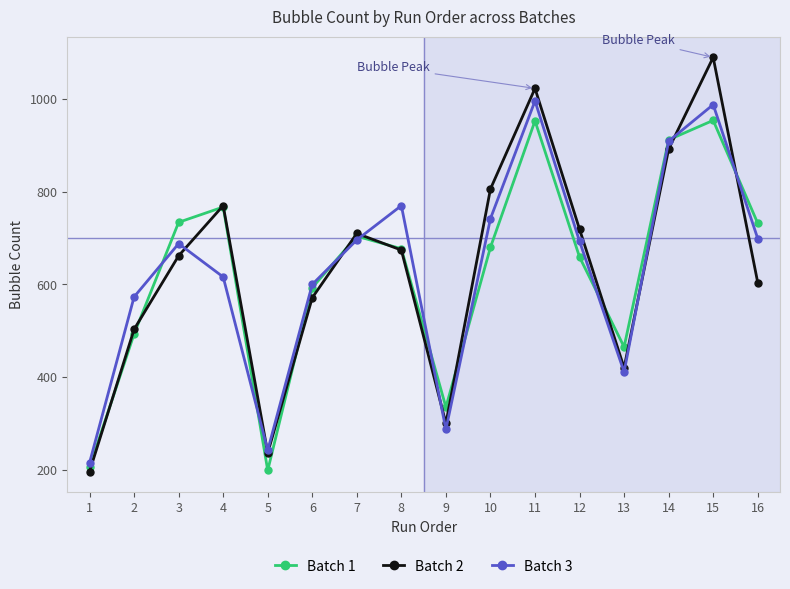

The value of Batch 2 at 11 is 676.9. True or false?

False